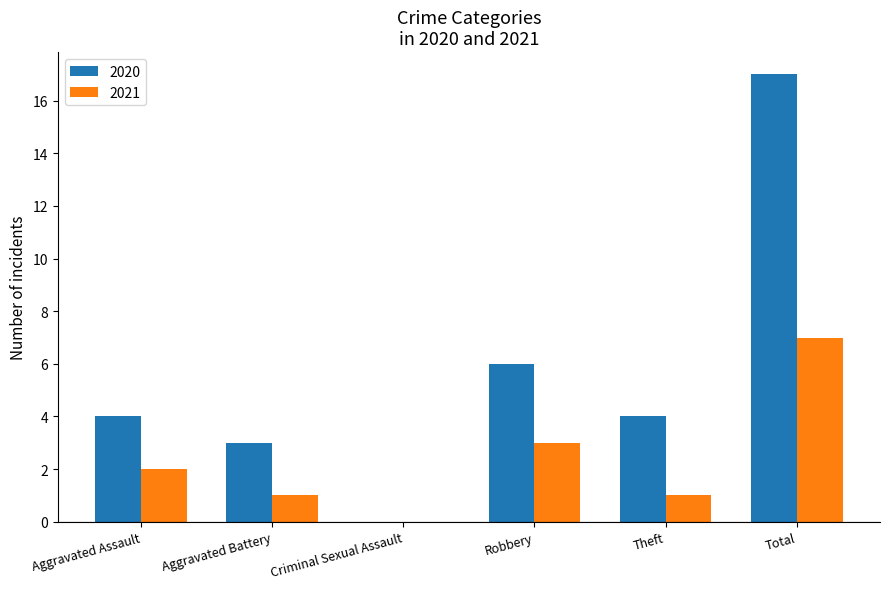

What is the sum of all 2021 values?

14